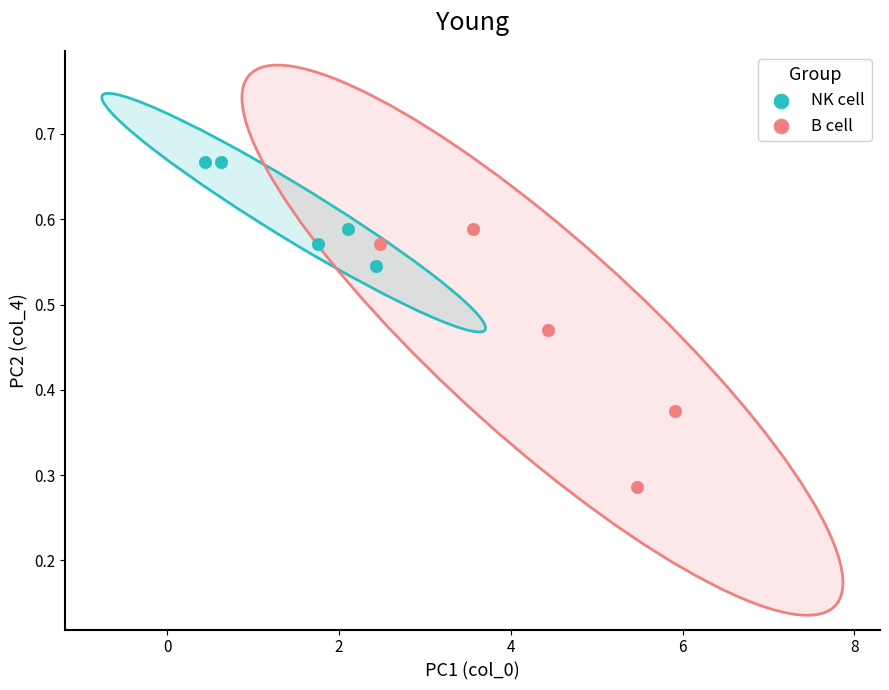

Which series reaches the maximum Y coordinate?

NK cell